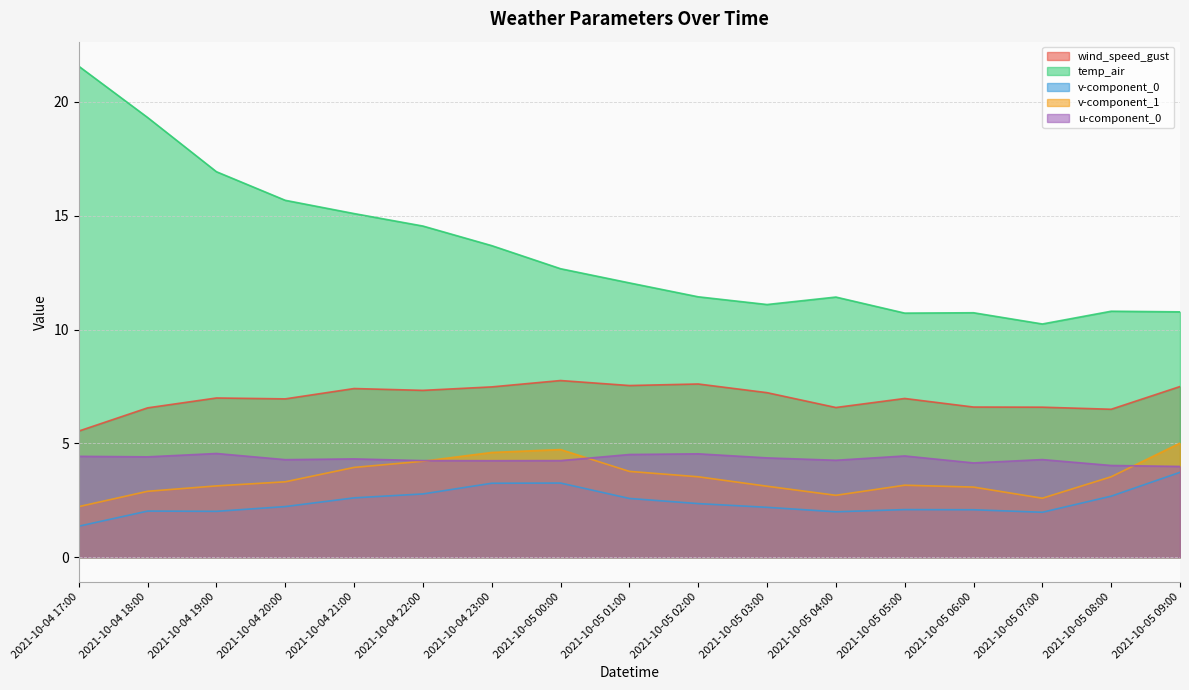

Where does the wind_speed_gust series first go above 6?

2021-10-04 18:00